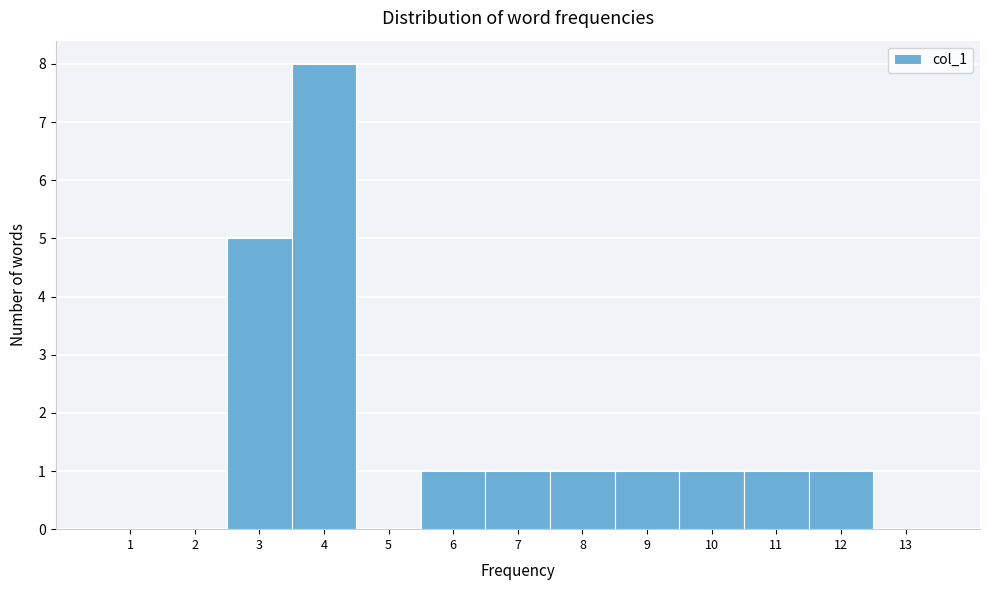

How tall is the bar that spans 10.5 to 11.5 on the x-axis? The values are not printed on the chart, so give them approximately, as read against the axis.

1